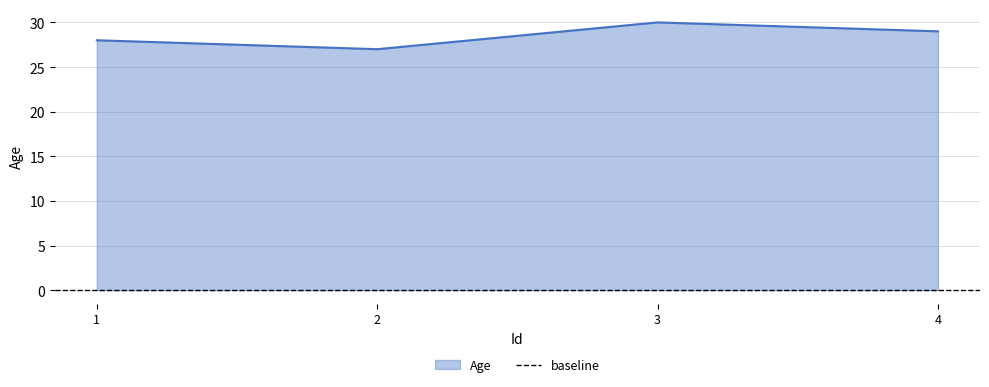

Between 2 and 1, which is larger?

1